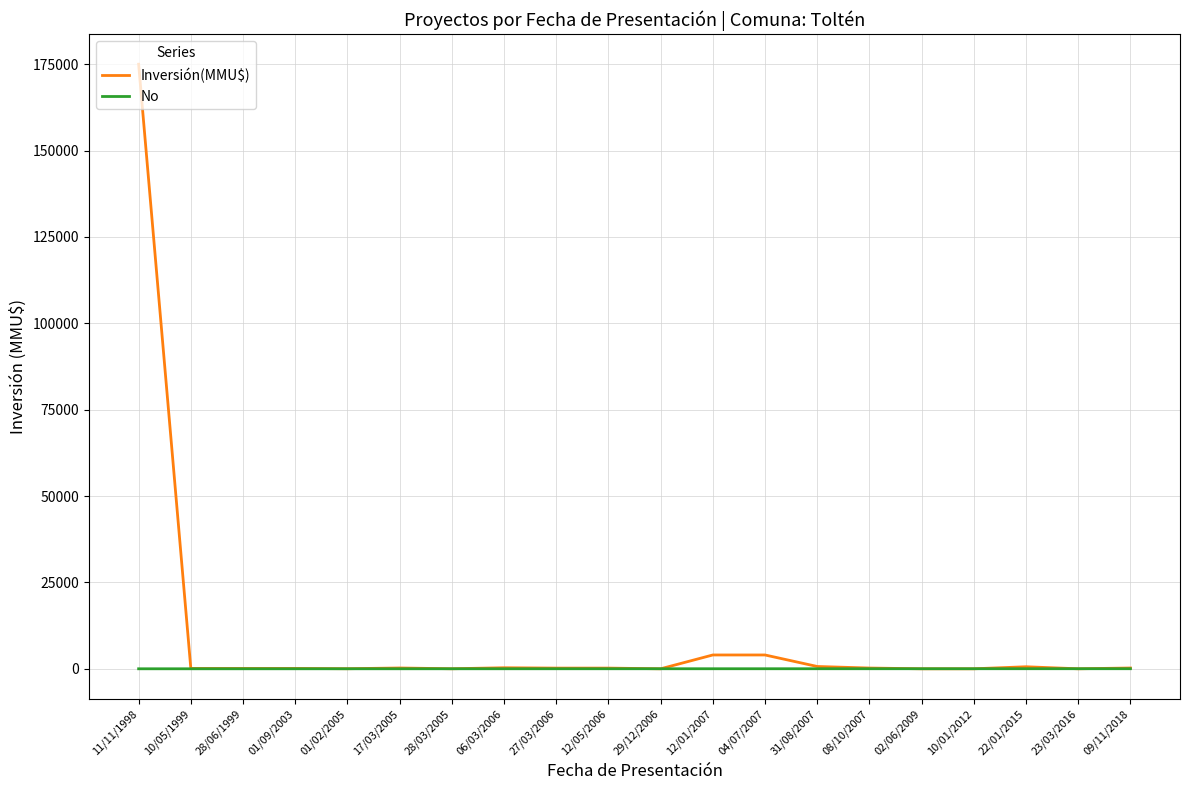

Does the chart display data point markers on the line(s)?

No